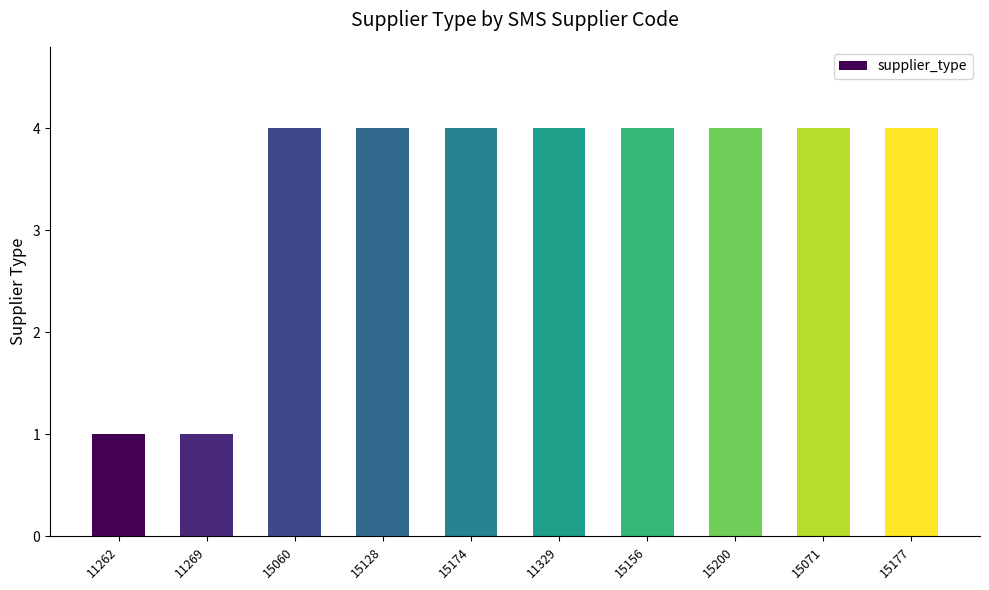

The value at 11269 is 1. True or false?

True